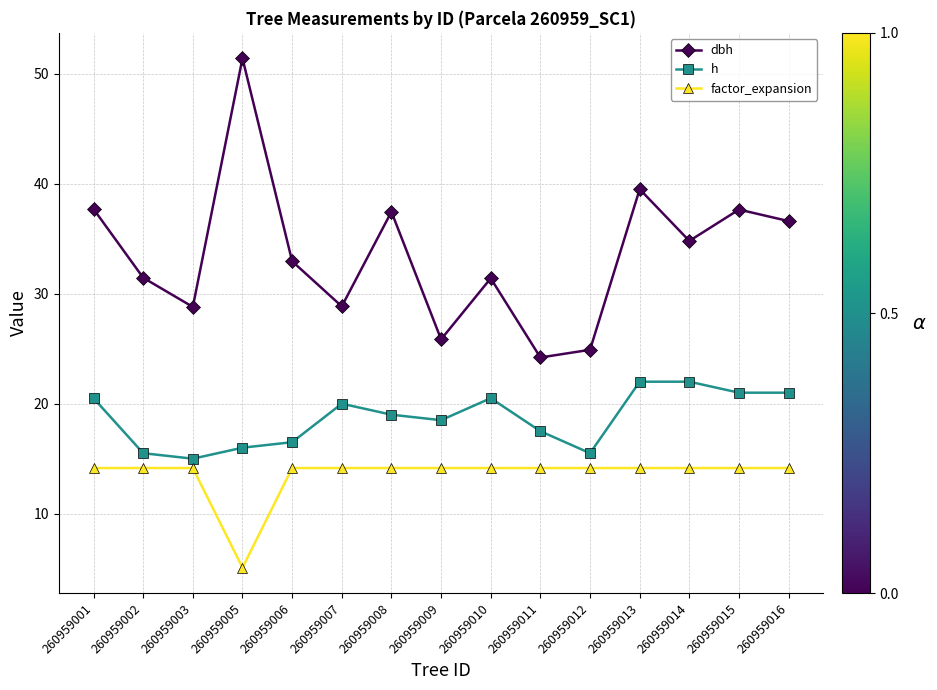

Which series has the largest total across all categories?

dbh